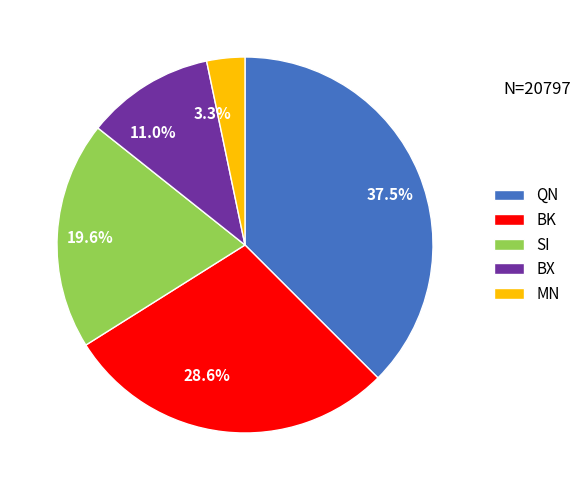

To the nearest percent, what is the difference between the largest and smallest slice percentages?

34%